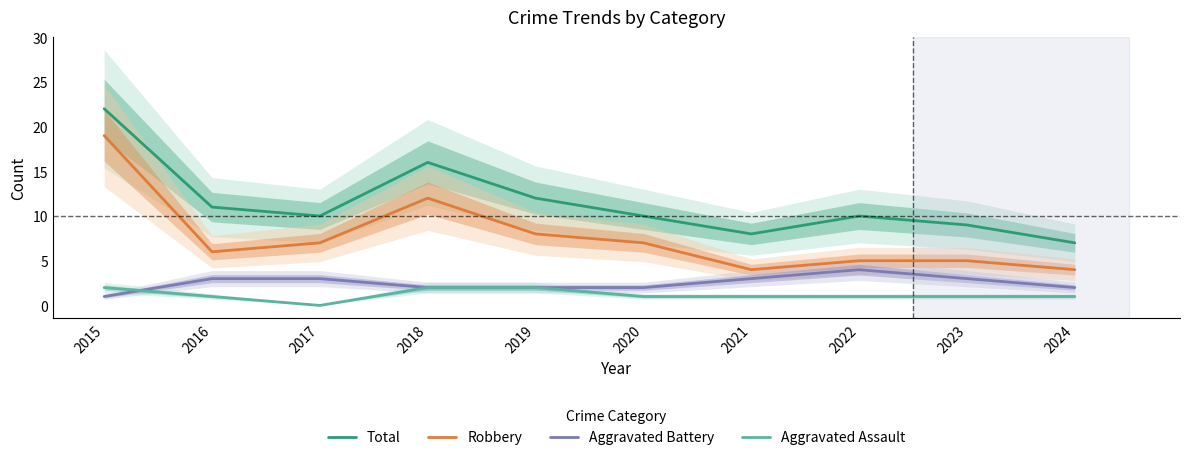

What value does the Total series have at 2020, to the nearest 5?

10